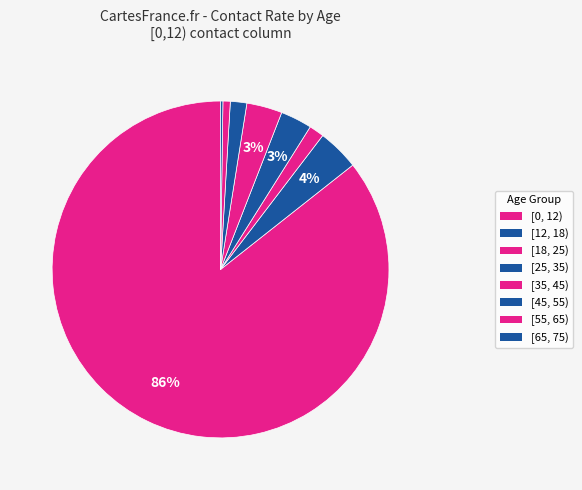

The [25, 35) slice represents 3% of the pie. True or false?

True